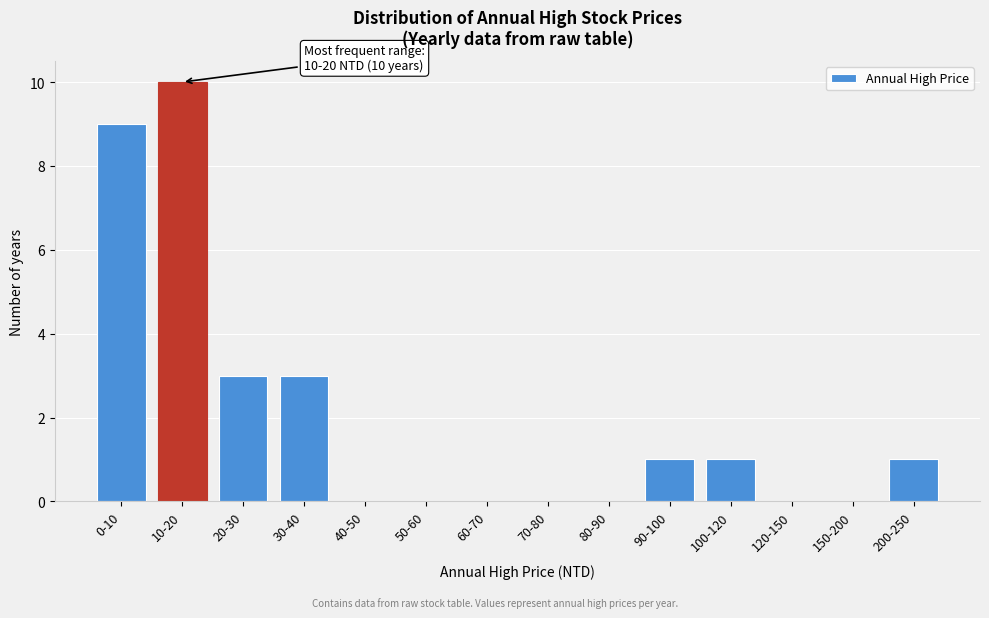

Reading right to left, what are all the values shown in this chart?

200-250=1	150-200=0	120-150=0	100-120=1	90-100=1	80-90=0	70-80=0	60-70=0	50-60=0	40-50=0	30-40=3	20-30=3	10-20=10	0-10=9